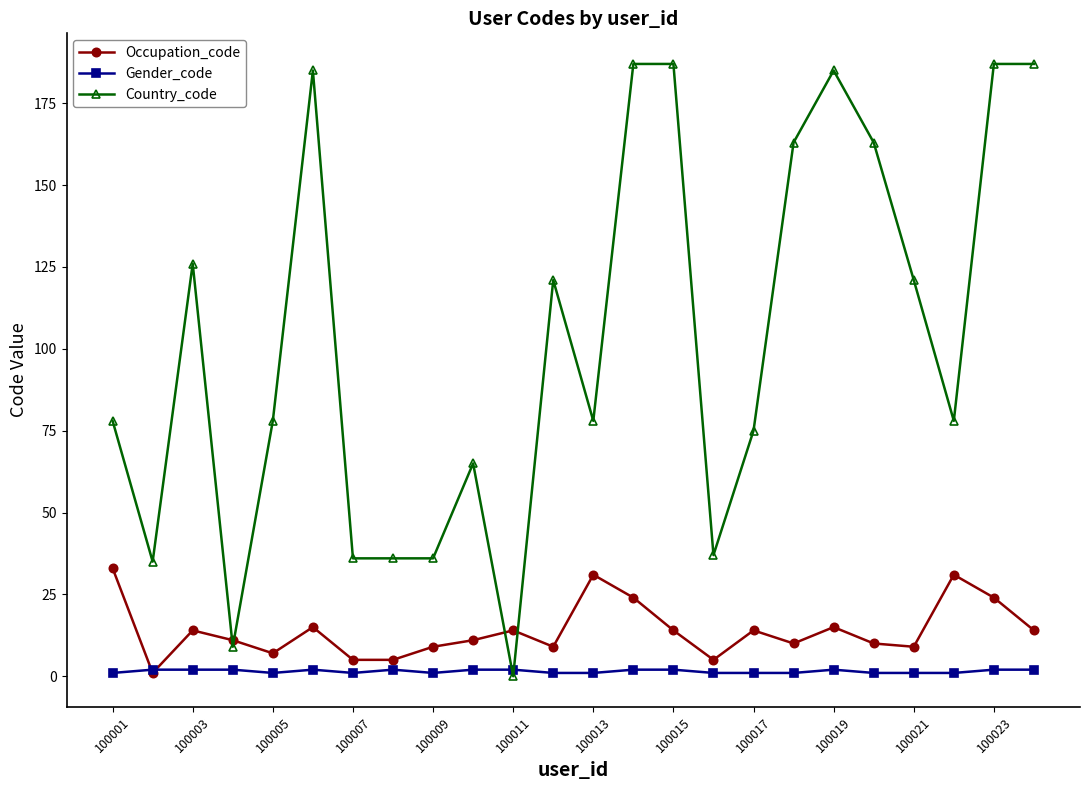

What is the value of the Occupation_code point at the 19th from the left?

15